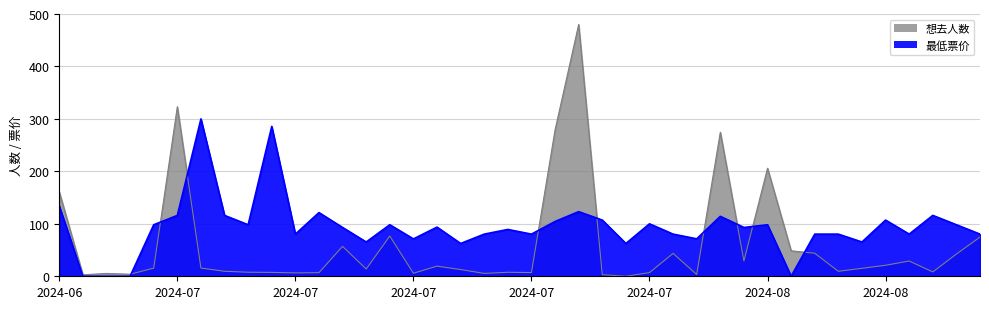

Is the value of 想去人数 at 2024-07-21 greater than the value of 最低票价 at 2024-07-13?

No